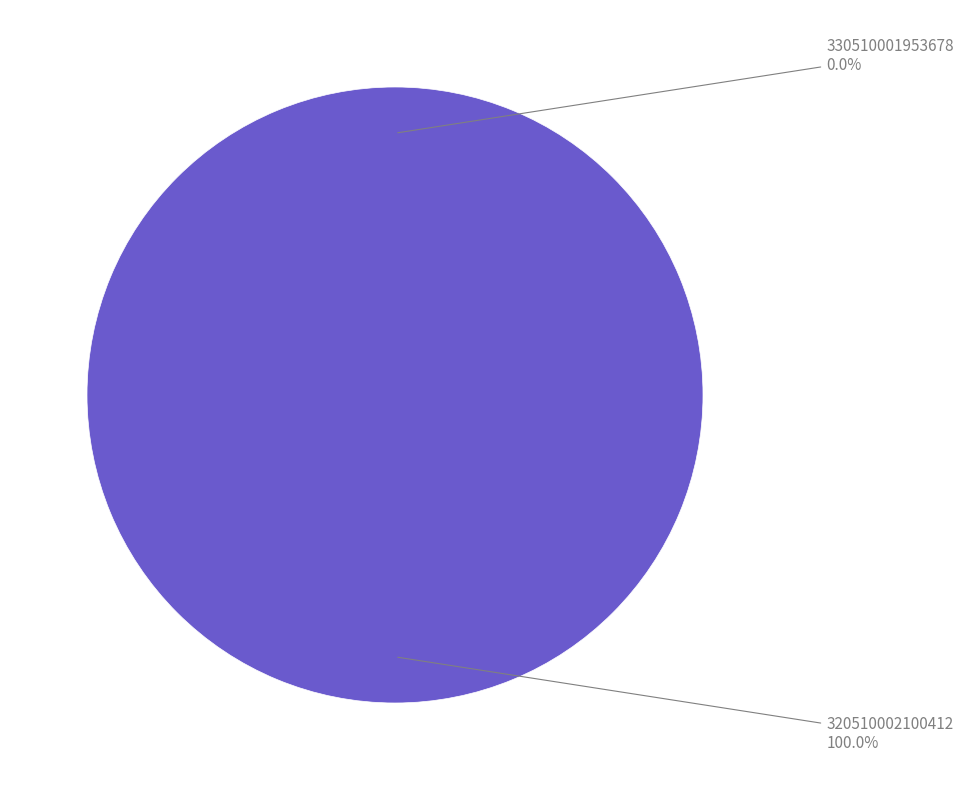

To the nearest percent, what percentage of the pie is 320510002100412?

100%